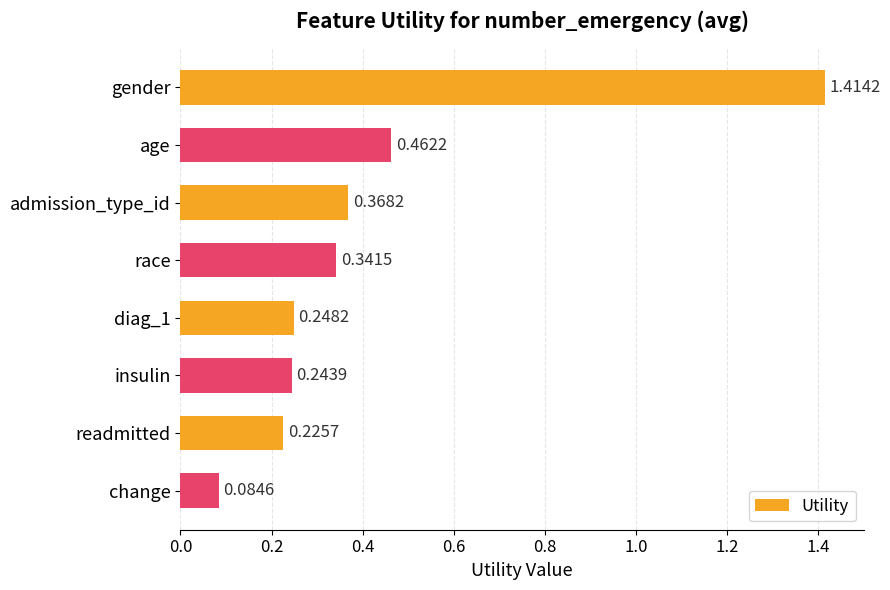

At which category does the chart reach its minimum across all series?

change